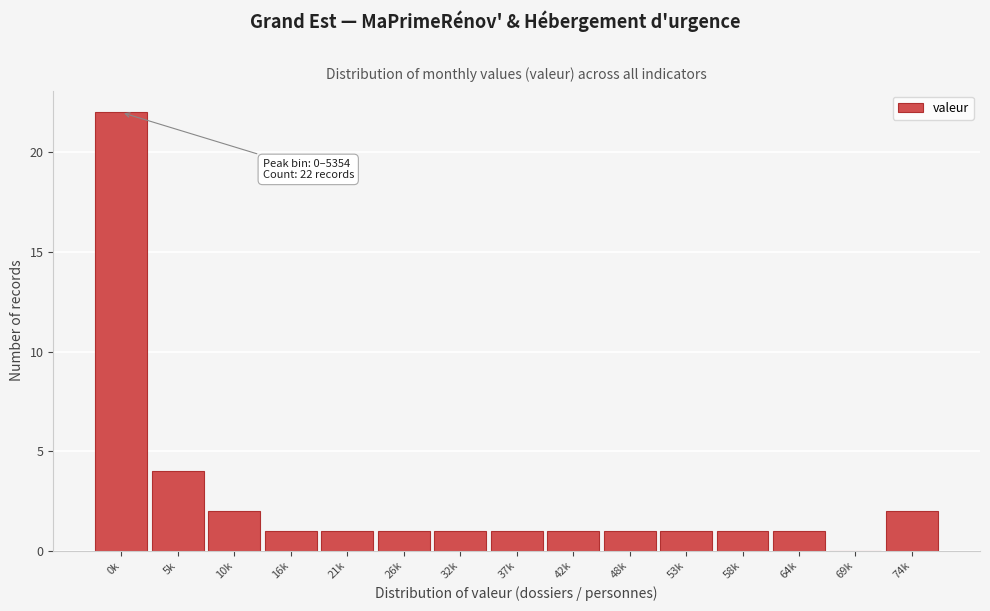

Reading left to right, list all the values displayed in this chart.

0k=22	5k=4	10k=2	16k=1	21k=1	26k=1	32k=1	37k=1	42k=1	48k=1	53k=1	58k=1	64k=1	69k=0	74k=2